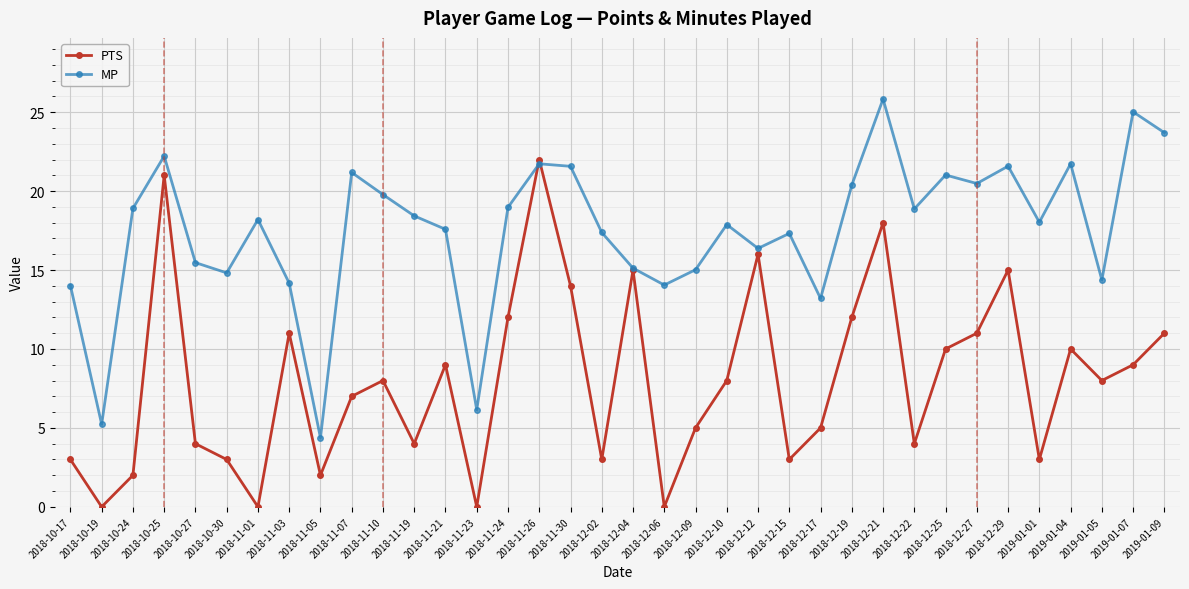

How many categories are shown in the chart?

36